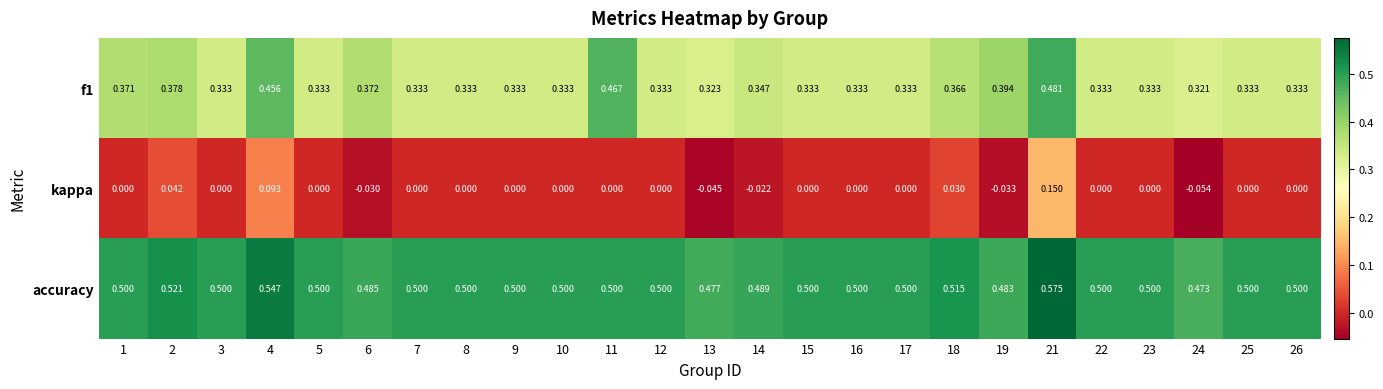

Which series has the widest spread of values?

kappa